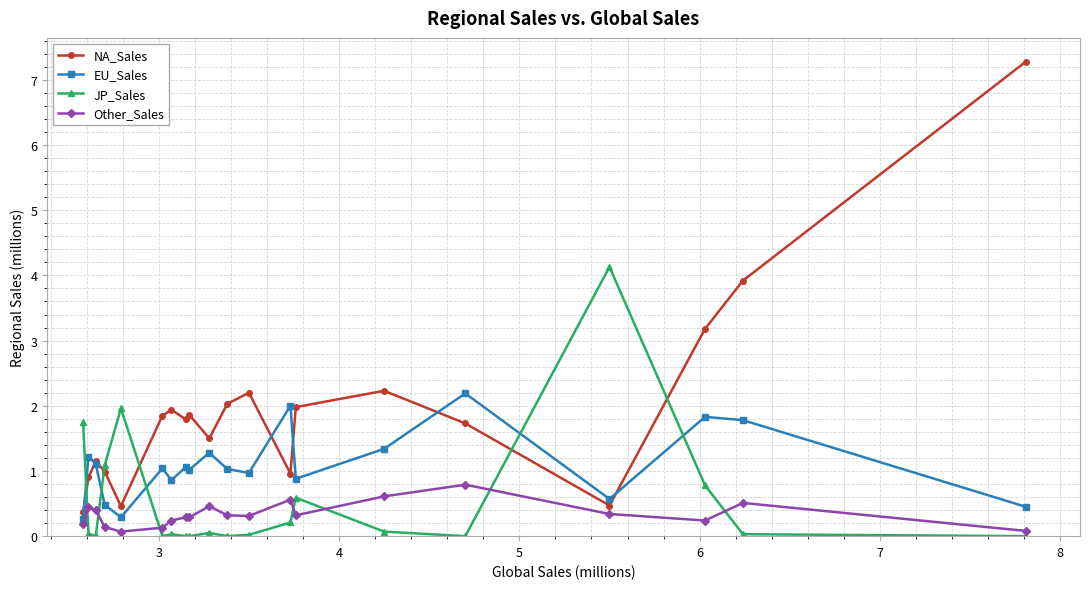

After their last crossing, which series has the higher values: NA_Sales or JP_Sales?

NA_Sales